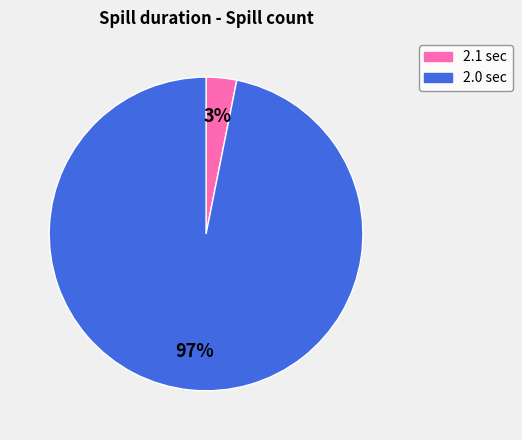

Does any single category account for the majority?

Yes